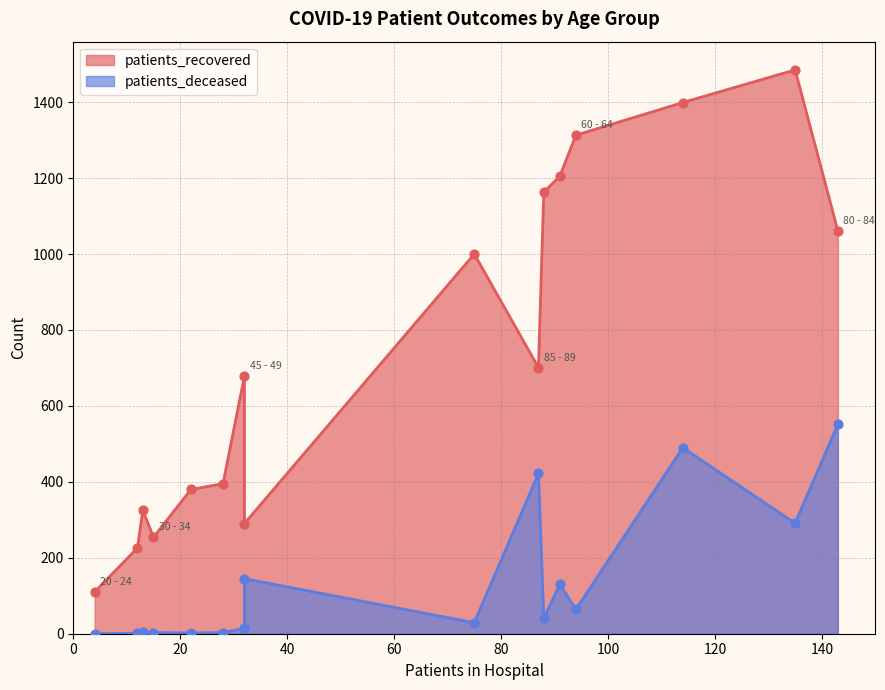

Which series has the largest total across all categories?

patients_recovered